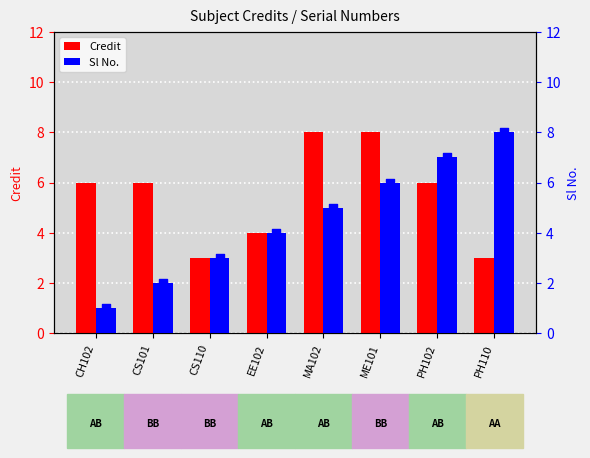

Which series contains the lowest Y value?

Sl No.